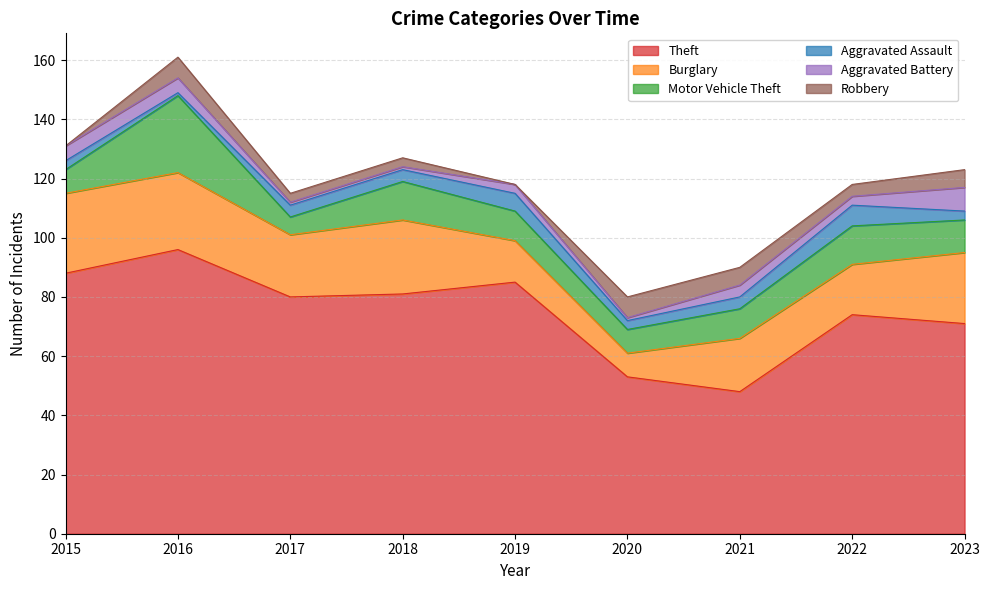

Reading left to right, list all the values displayed in this chart.

Theft: 88	96	80	81	85	53	48	74	71
Burglary: 27	26	21	25	14	8	18	17	24
Motor Vehicle Theft: 8	26	6	13	10	8	10	13	11
Aggravated Assault: 3	1	4	4	6	3	4	7	3
Aggravated Battery: 5	5	1	1	3	1	4	3	8
Robbery: 0	7	3	3	0	7	6	4	6